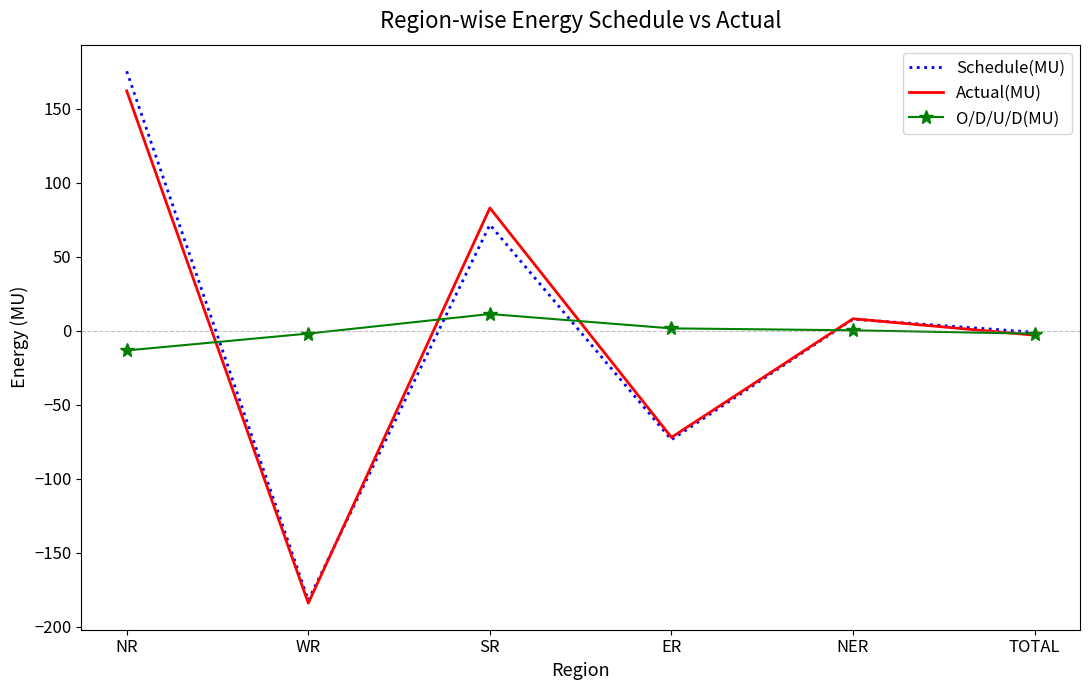

How many values in Actual(MU) are above zero?

3